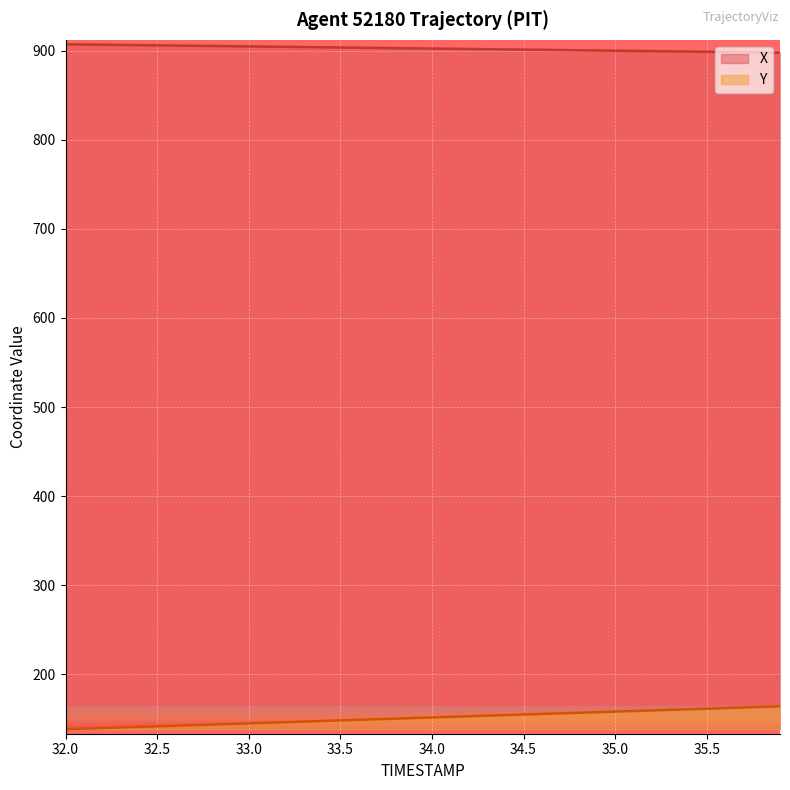

The Y series shows 38.7 at 33.0. True or false?

False